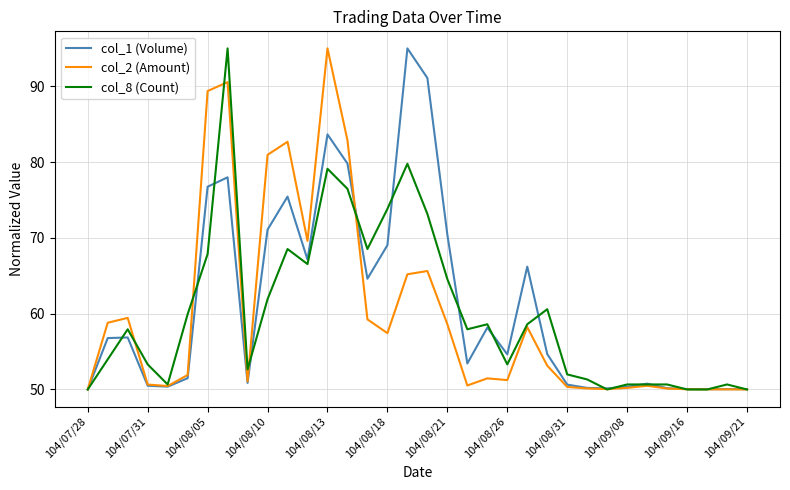

What is the minimum value shown in the chart?

50.0